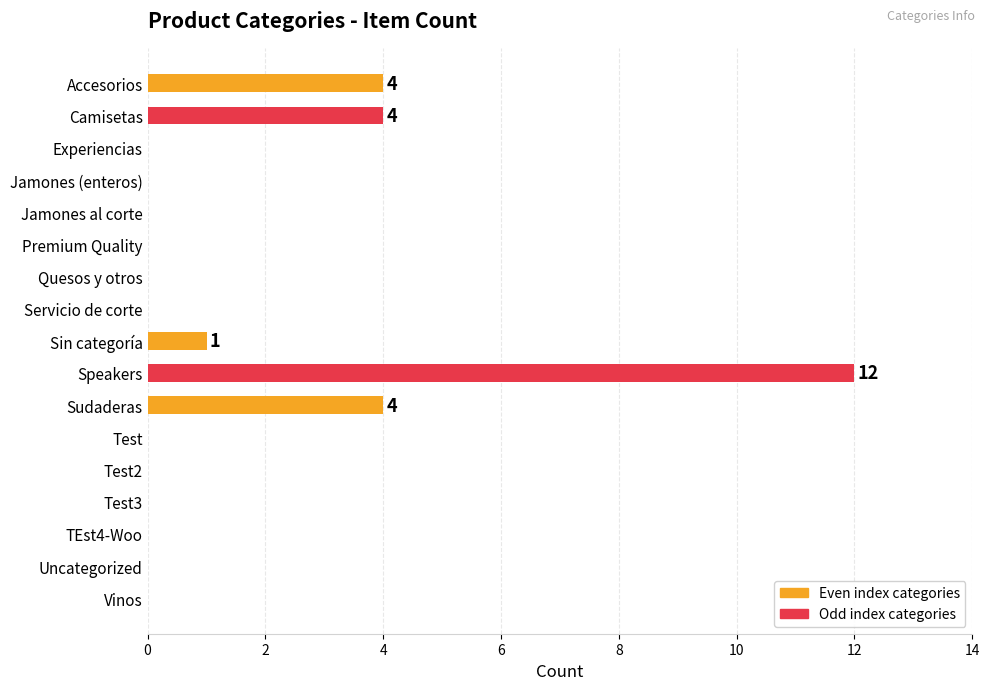

What is the change in value from Speakers to Test2?

-12